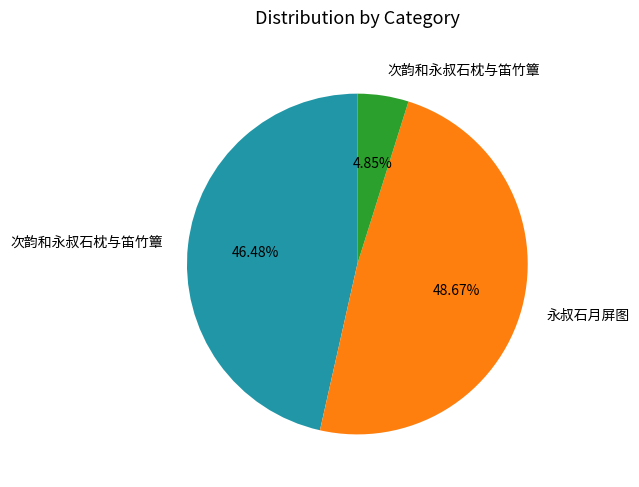

Does any single category account for the majority?

No